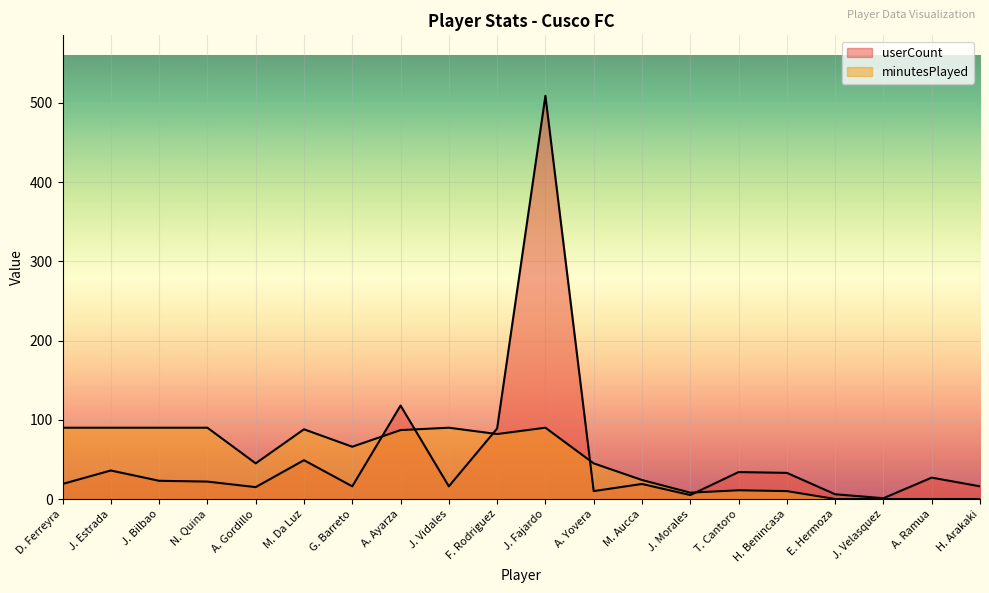

List the labels in order of minutesPlayed value, largest first.

D. Ferreyra, J. Estrada, J. Bilbao, N. Quina, J. Vidales, J. Fajardo, M. Da Luz, A. Ayarza, F. Rodriguez, G. Barreto, A. Gordillo, A. Yovera, M. Aucca, T. Cantoro, H. Benincasa, J. Morales, E. Hermoza, J. Velasquez, A. Ramua, H. Arakaki